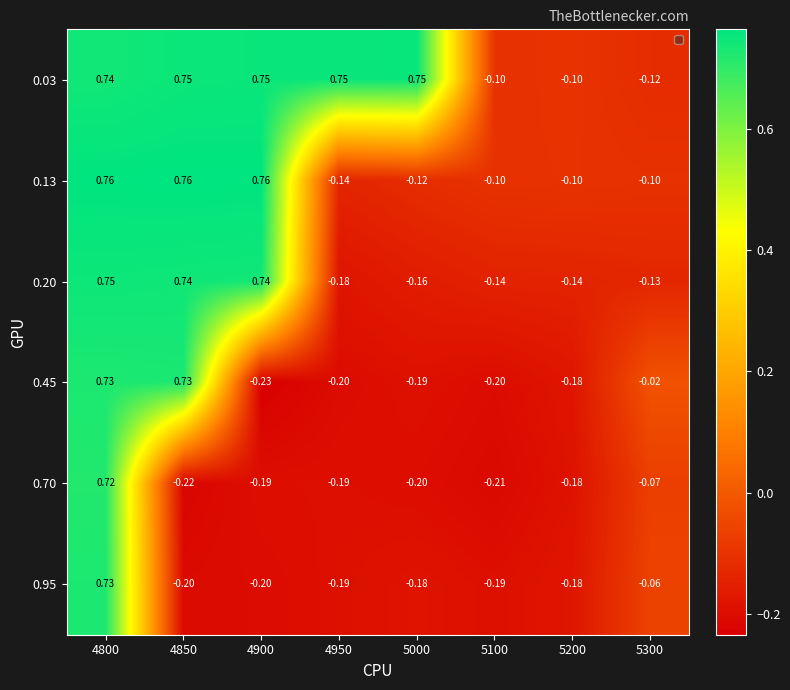

Is the value of 0.45 at 5300 greater than the value of 0.95 at 4800?

No